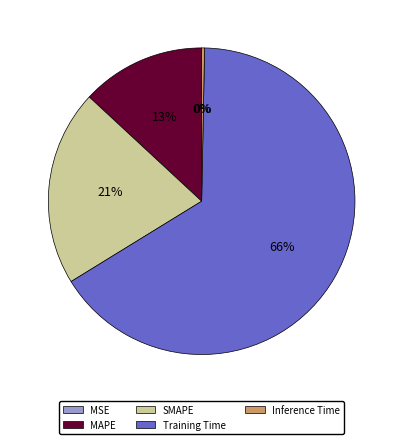

To the nearest percent, what percentage of the pie is SMAPE?

21%